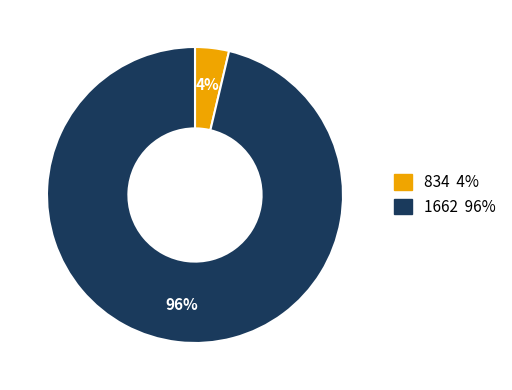

Is the sum of 1662 and 834 greater than half?

Yes